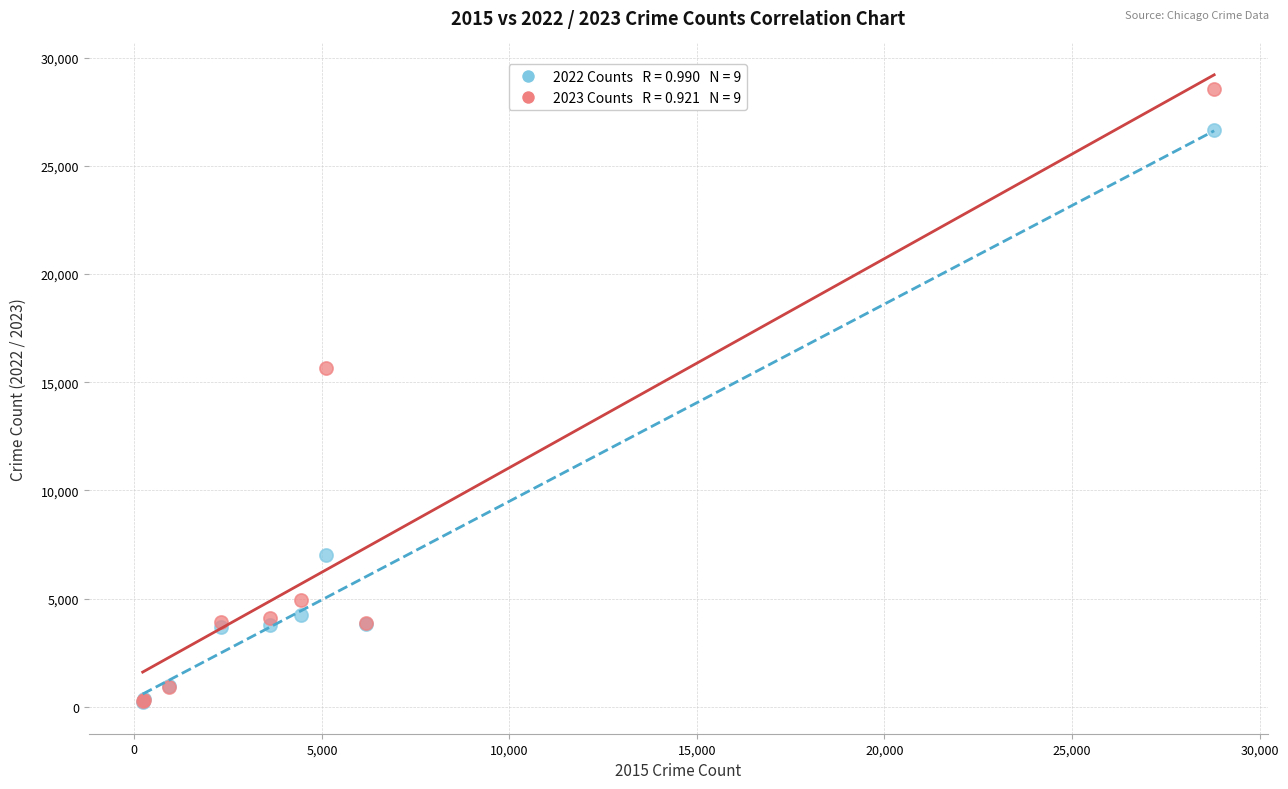

Across all series, what Y value is closest to 14382?

15664